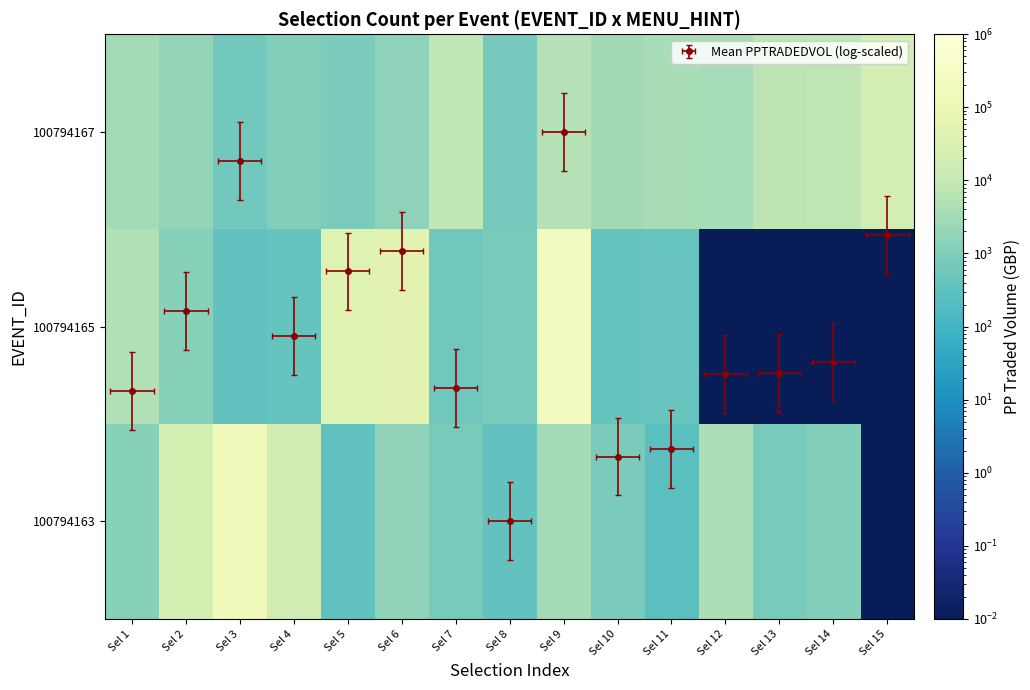

At Sel 1, list the series in order from largest to smallest.

100794165, 100794167, 100794163